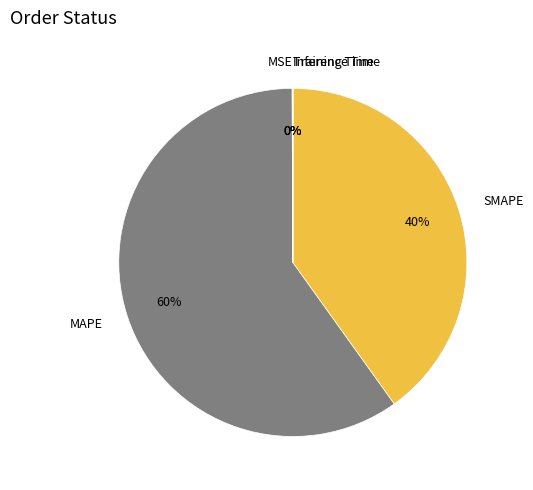

Approximately how many times larger is the value at MAPE compared to SMAPE?

1.5